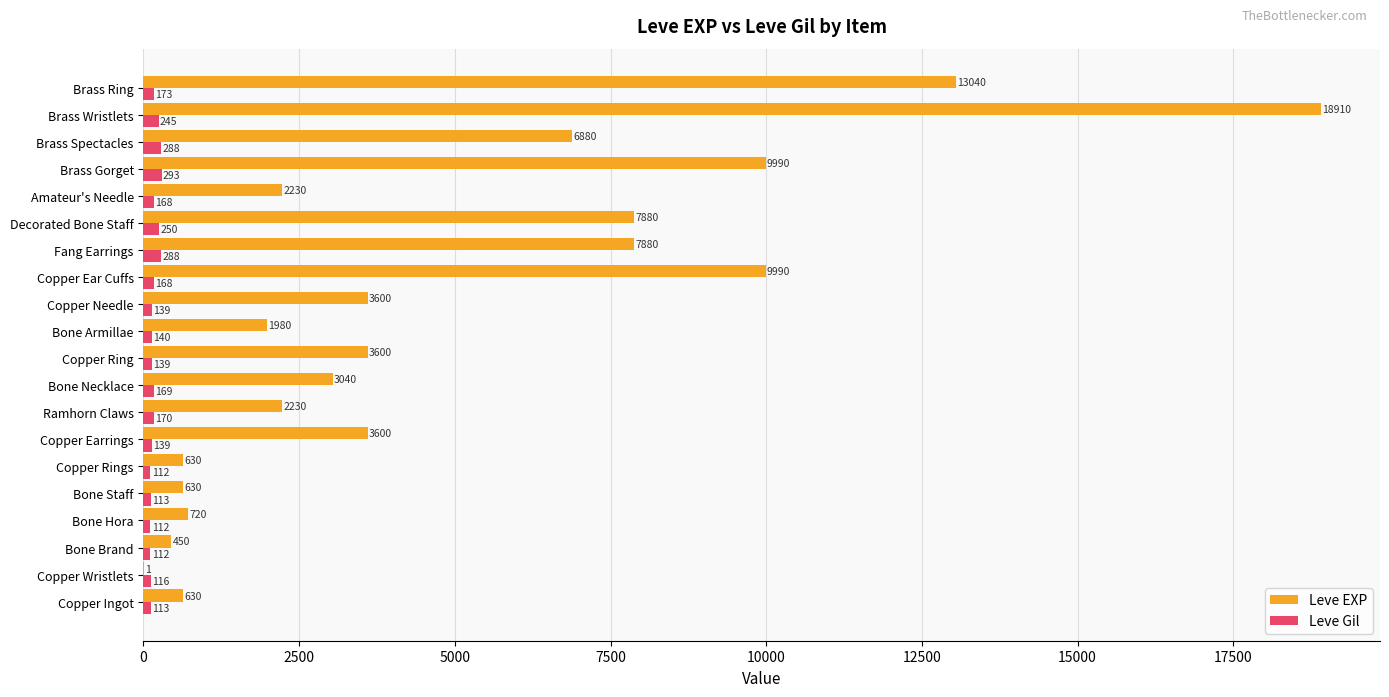

At which label is Leve Gil closest to 202?

Brass Ring